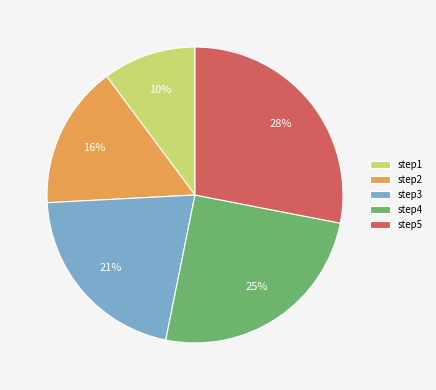

Count the number of slices in the pie.

5